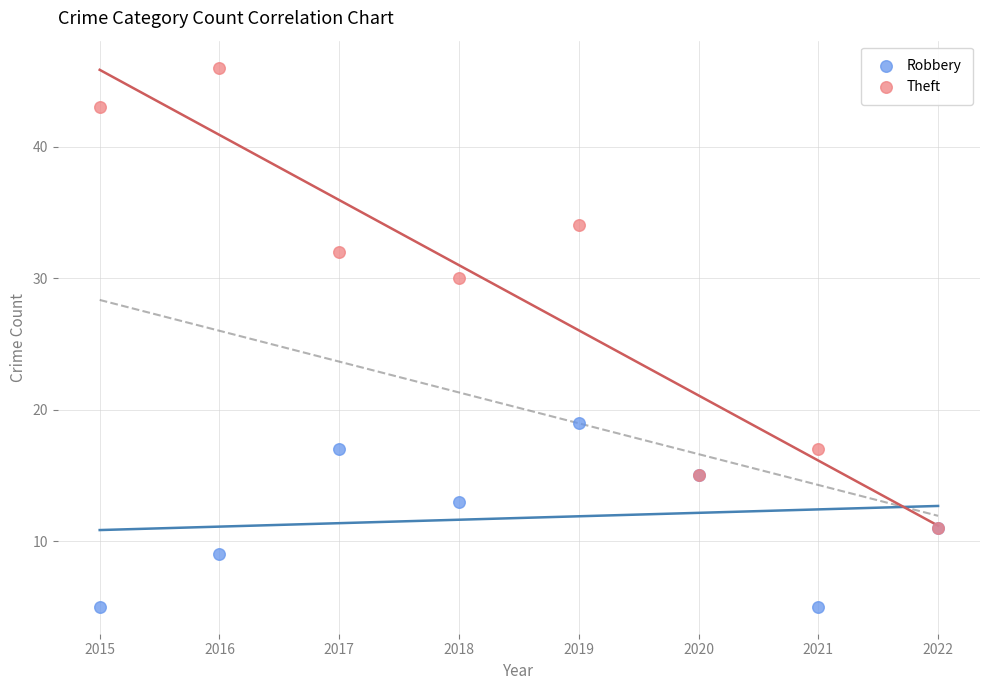

Across all series, what Y value is closest to 25?

30